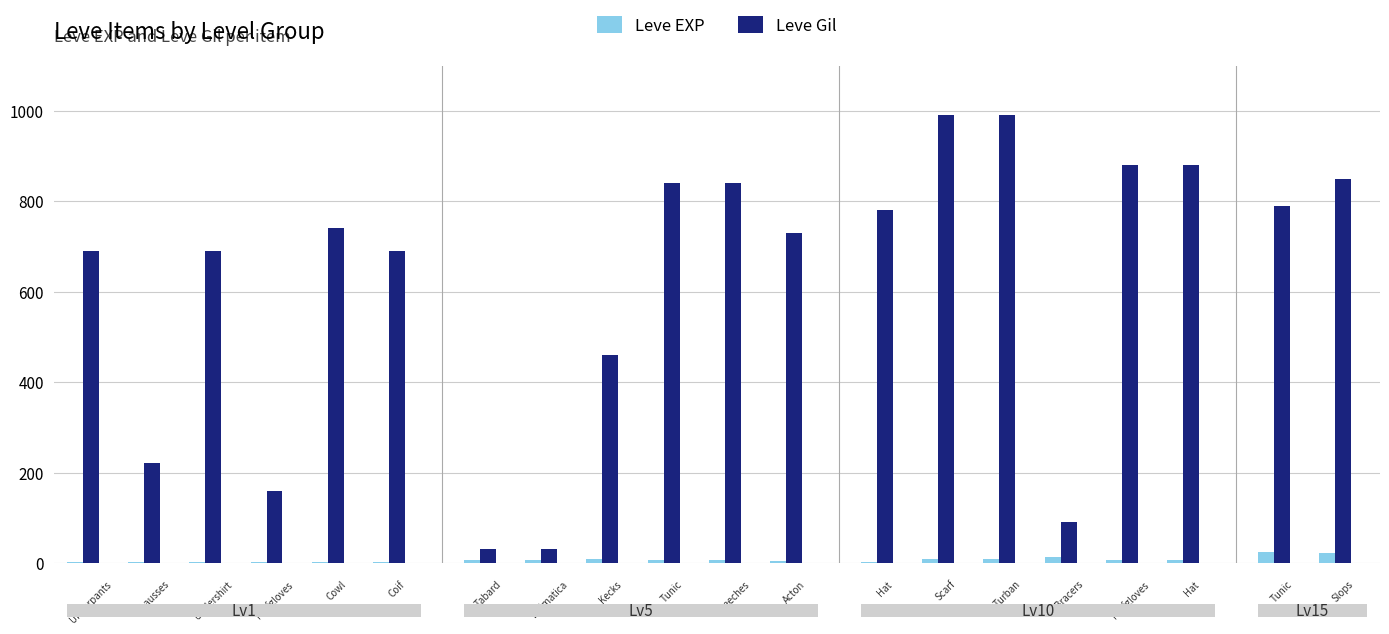

What is the greatest value displayed?

990